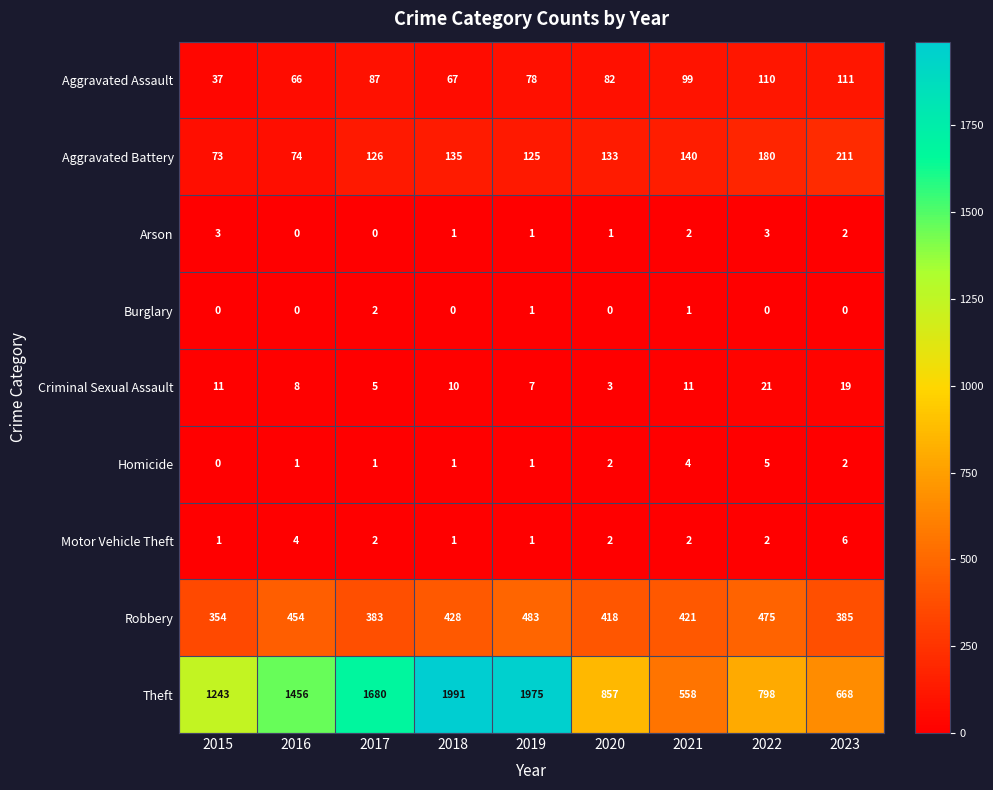

At which label does Arson first exceed 1?

2015